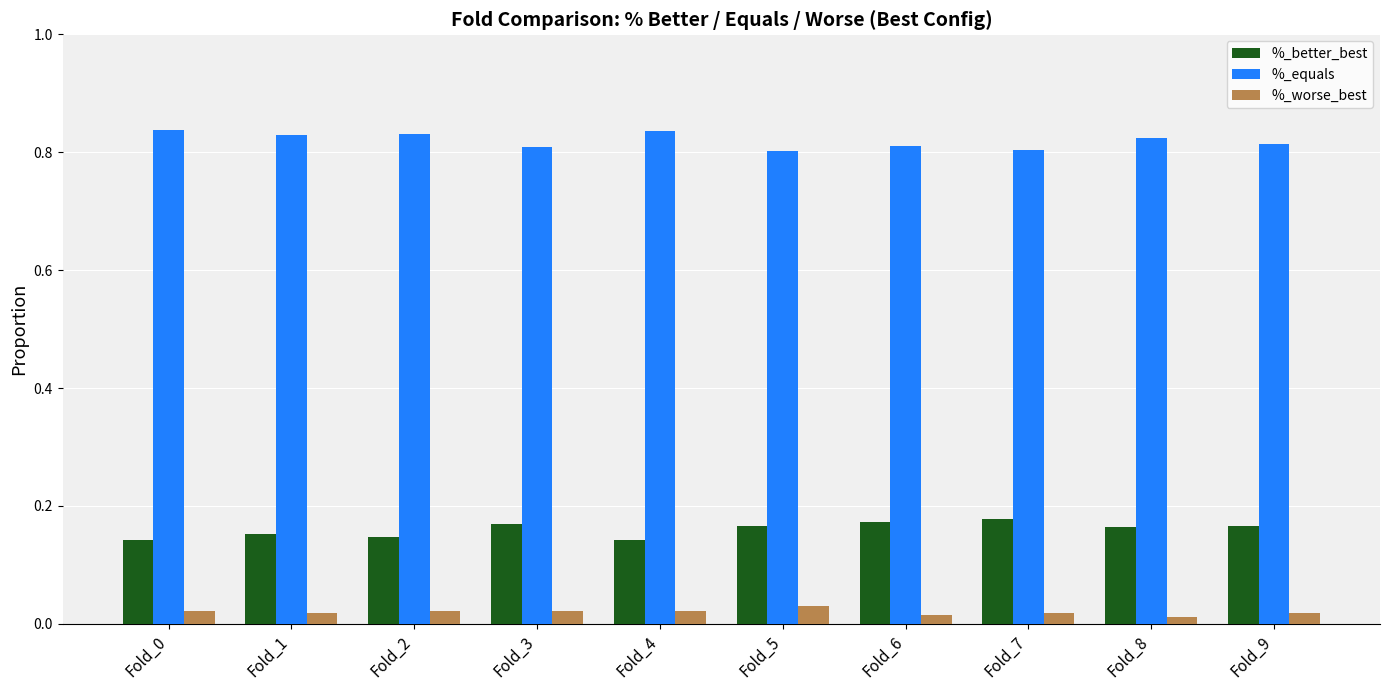

What is the sum of all %_better_best values?

1.6